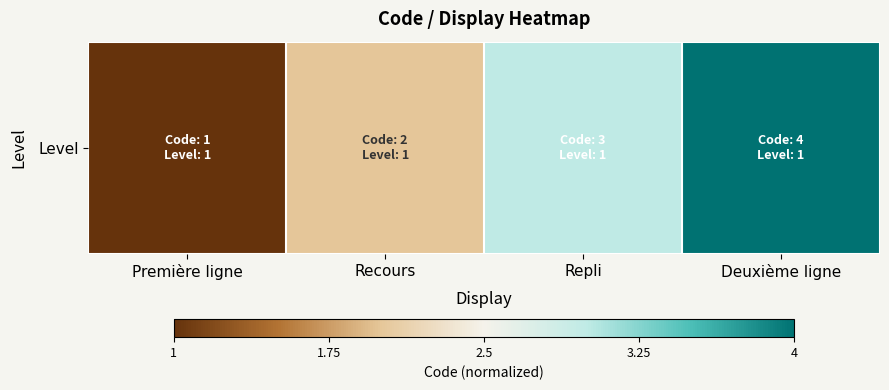

Reading left to right, extract all data points from this chart.

Première ligne=0.0	Recours=0.3	Repli=0.7	Deuxième ligne=1.0